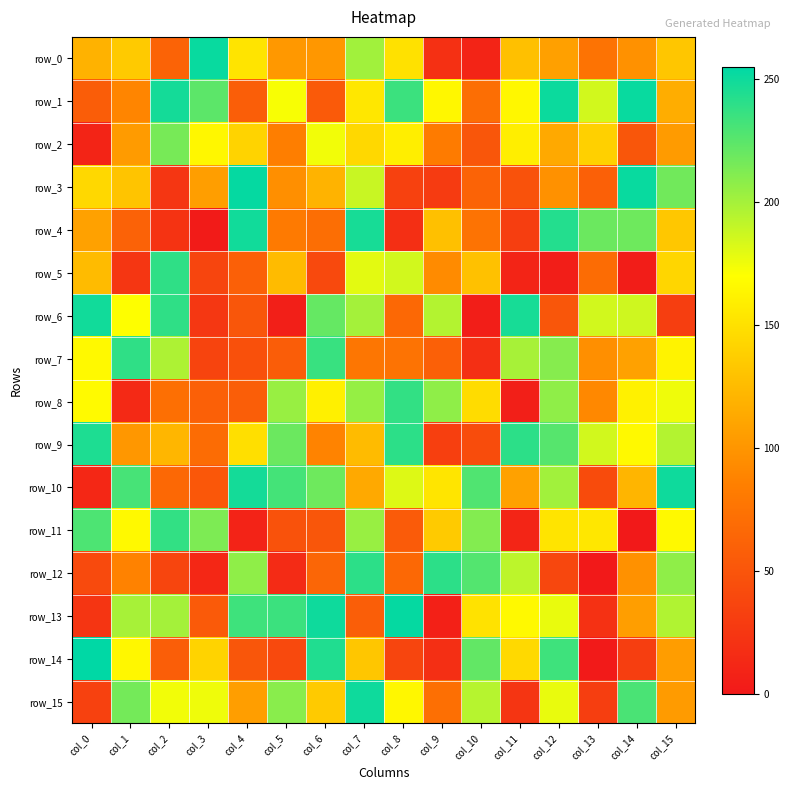

True or false: row_2 has a value of 219 at col_4.

False